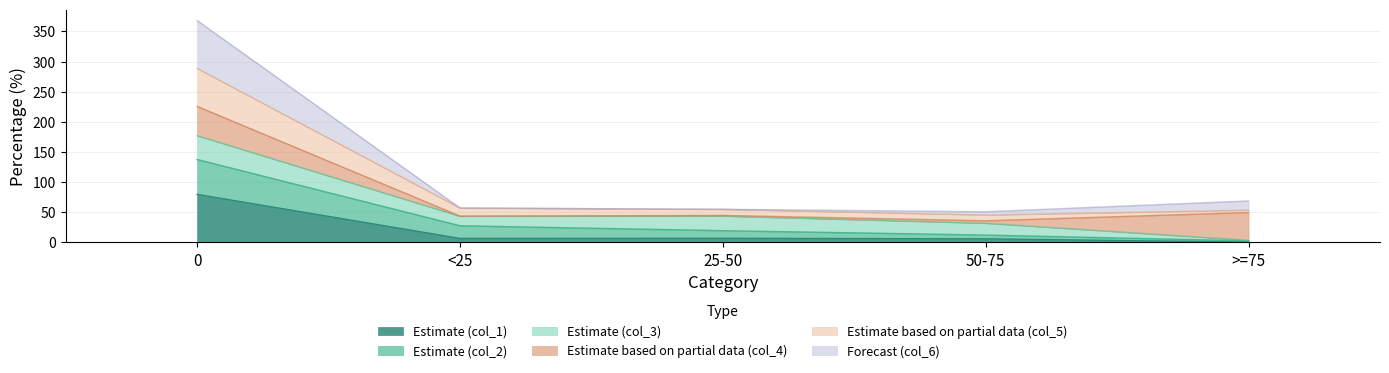

The col_1 series shows 0.6 at >=75. True or false?

True